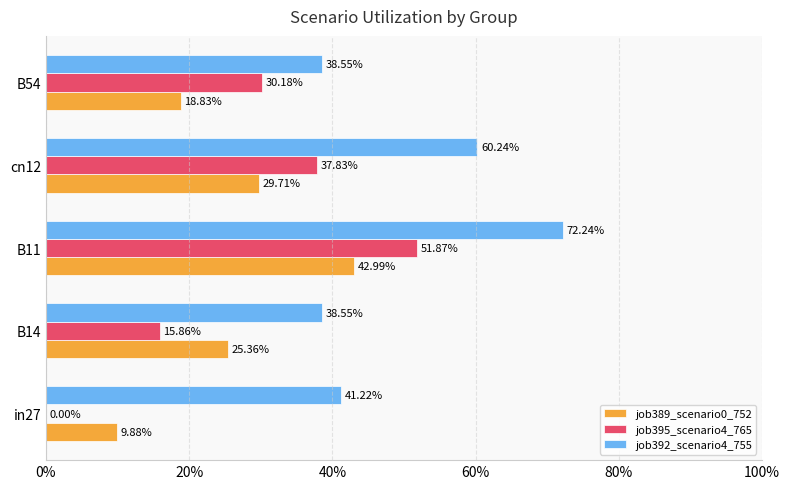

Reading left to right, what are all the values shown in this chart?

job389_scenario0_752: 0.1	0.3	0.4	0.3	0.2
job395_scenario4_765: 0.0	0.2	0.5	0.4	0.3
job392_scenario4_755: 0.4	0.4	0.7	0.6	0.4